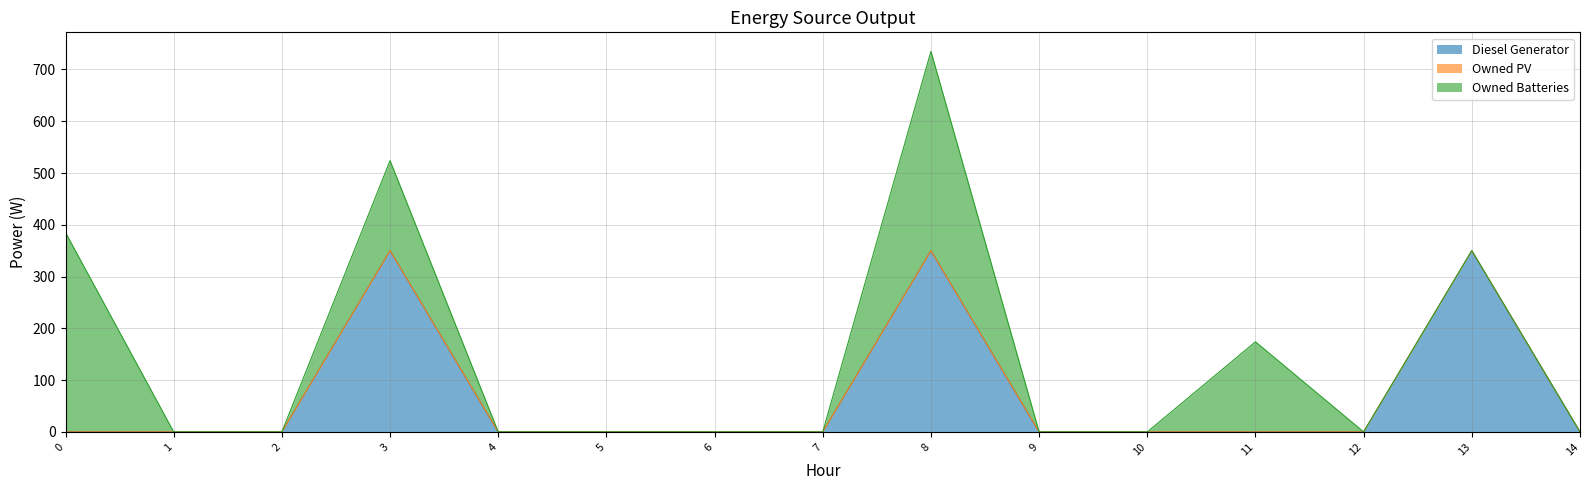

Reading right to left, list all the values displayed in this chart.

Diesel Generator: 14=0	13=350	12=0	11=0	10=0	9=0	8=350	7=0	6=0	5=0	4=0	3=350	2=0	1=0	0=0
Owned PV: 14=0	13=0	12=0	11=0	10=0	9=0	8=0	7=0	6=0	5=0	4=0	3=0	2=0	1=0	0=0
Owned Batteries: 14=0	13=0	12=0	11=174	10=0	9=0	8=385	7=0	6=0	5=0	4=0	3=174	2=0	1=0	0=385